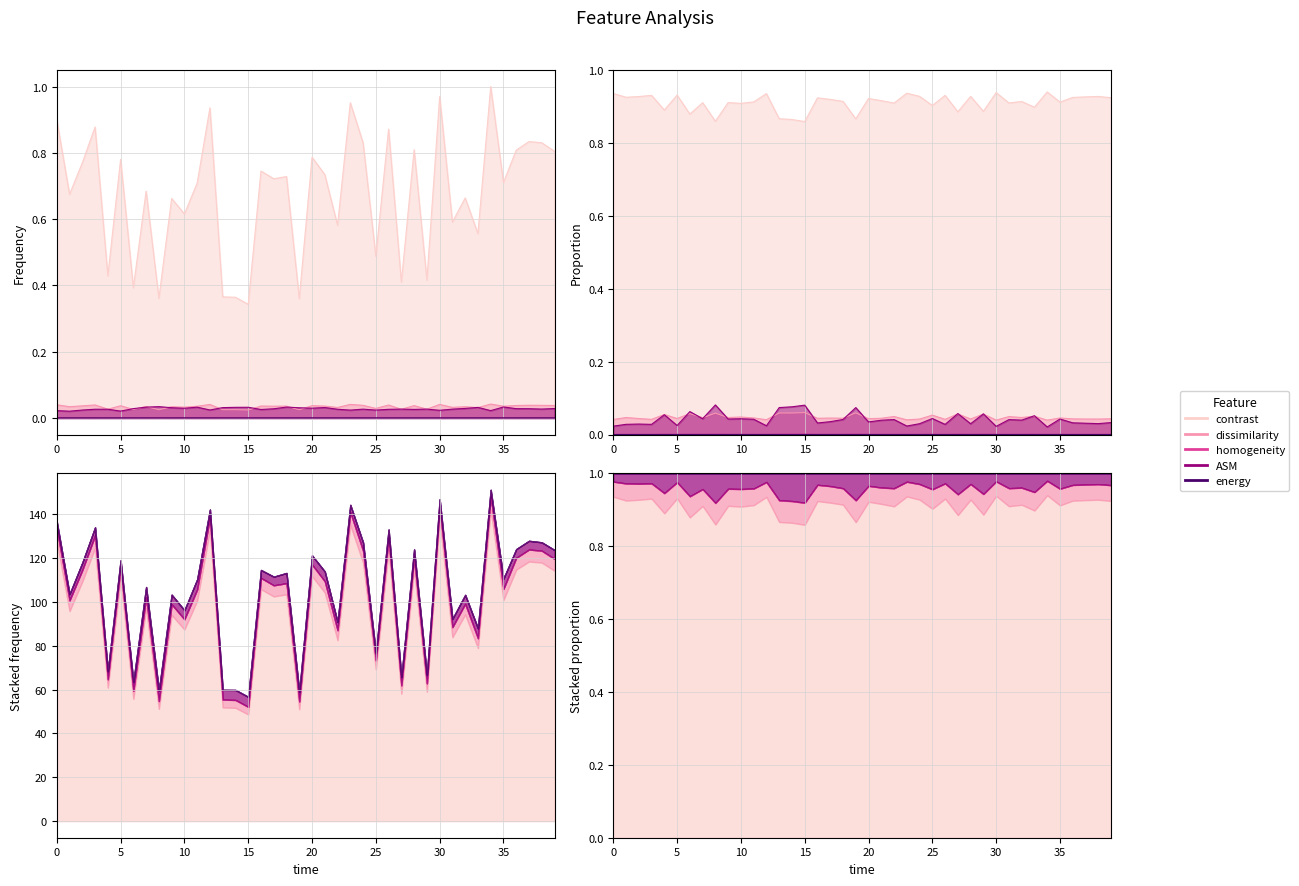

Reading left to right, transcribe all the data shown in this chart.

contrast: 0.9	0.7	0.8	0.9	0.4	0.8	0.4	0.7	0.4	0.7	0.6	0.7	0.9	0.4	0.4	0.3	0.7	0.7	0.7	0.4	0.8	0.7	0.6	1.0	0.8	0.5	0.9	0.4	0.8	0.4	1.0	0.6	0.7	0.6	1.0	0.7	0.8	0.8	0.8	0.8
dissimilarity: 0.0	0.0	0.0	0.0	0.0	0.0	0.0	0.0	0.0	0.0	0.0	0.0	0.0	0.0	0.0	0.0	0.0	0.0	0.0	0.0	0.0	0.0	0.0	0.0	0.0	0.0	0.0	0.0	0.0	0.0	0.0	0.0	0.0	0.0	0.0	0.0	0.0	0.0	0.0	0.0
homogeneity: 0.0	0.0	0.0	0.0	0.0	0.0	0.0	0.0	0.0	0.0	0.0	0.0	0.0	0.0	0.0	0.0	0.0	0.0	0.0	0.0	0.0	0.0	0.0	0.0	0.0	0.0	0.0	0.0	0.0	0.0	0.0	0.0	0.0	0.0	0.0	0.0	0.0	0.0	0.0	0.0
ASM: 0.0	0.0	0.0	0.0	0.0	0.0	0.0	0.0	0.0	0.0	0.0	0.0	0.0	0.0	0.0	0.0	0.0	0.0	0.0	0.0	0.0	0.0	0.0	0.0	0.0	0.0	0.0	0.0	0.0	0.0	0.0	0.0	0.0	0.0	0.0	0.0	0.0	0.0	0.0	0.0
energy: 0.0	0.0	0.0	0.0	0.0	0.0	0.0	0.0	0.0	0.0	0.0	0.0	0.0	0.0	0.0	0.0	0.0	0.0	0.0	0.0	0.0	0.0	0.0	0.0	0.0	0.0	0.0	0.0	0.0	0.0	0.0	0.0	0.0	0.0	0.0	0.0	0.0	0.0	0.0	0.0